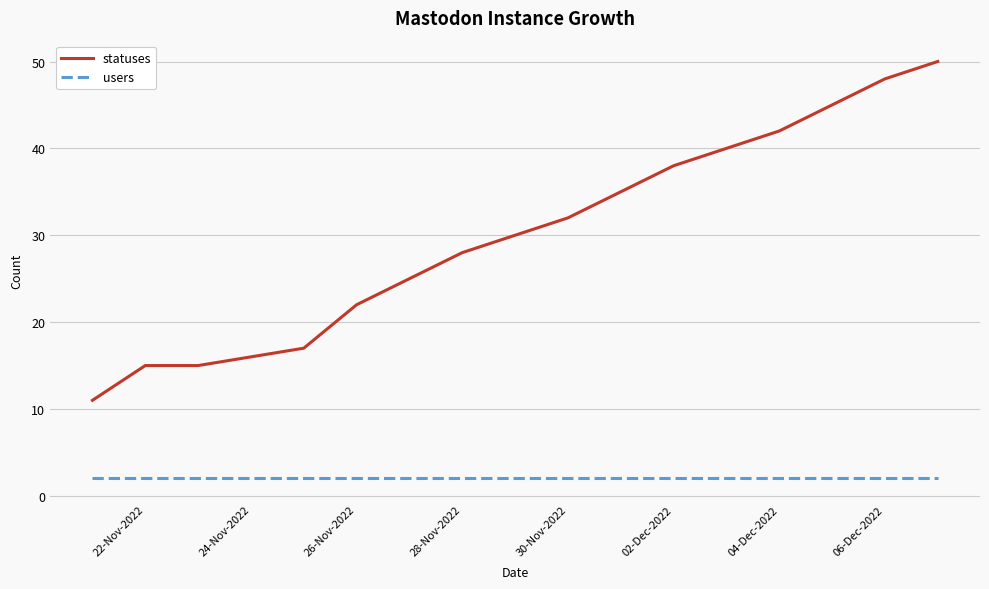

Reading left to right, list all the values displayed in this chart.

statuses: 11	15	15	16	17	22	25	28	30	32	35	38	40	42	45	48	50
users: 2	2	2	2	2	2	2	2	2	2	2	2	2	2	2	2	2